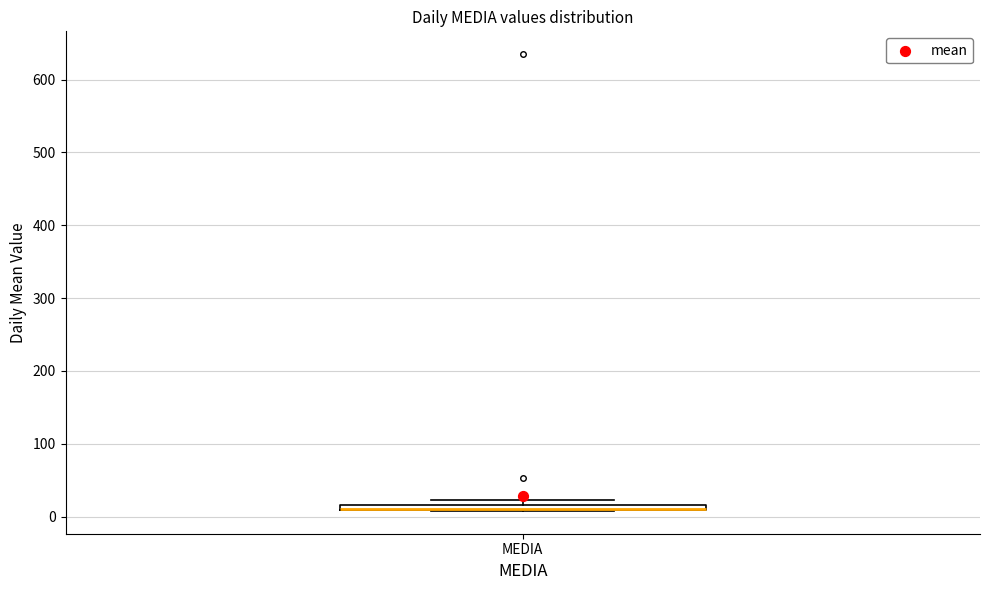

Where is the lower edge of the box for MEDIA on the y-axis? The values are not printed on the chart, so give them approximately, as read against the axis.

10